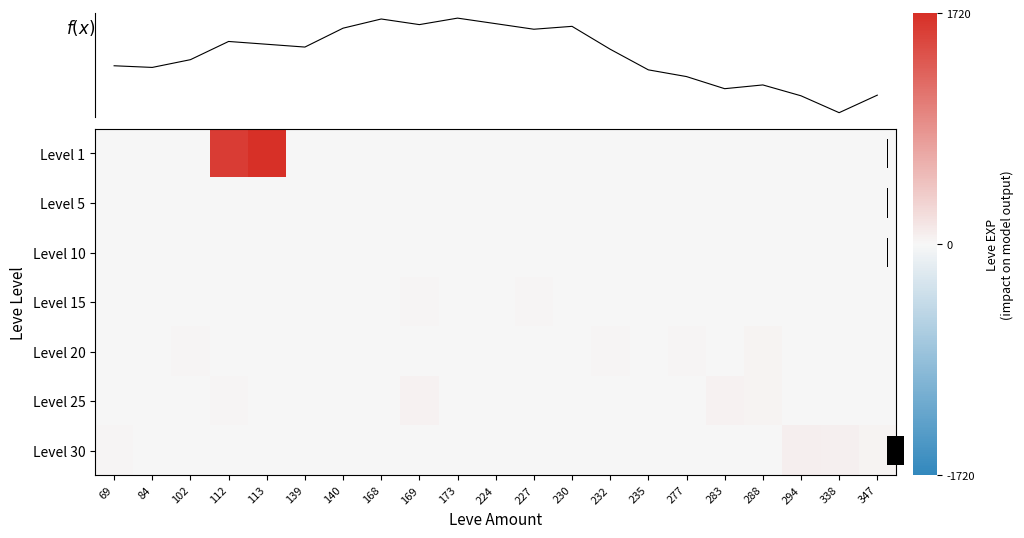

Rank the categories by Level 15 value from highest to lowest.

169, 227, 235, 230, 173, 69, 84, 102, 112, 113, 139, 140, 168, 224, 232, 277, 283, 288, 294, 338, 347